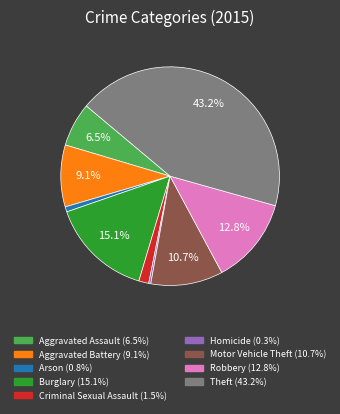

To the nearest percent, what portion does Motor Vehicle Theft represent?

11%